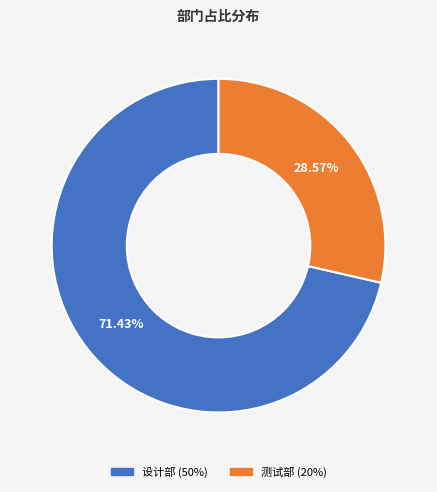

Between 设计部 and 测试部, which is larger?

设计部